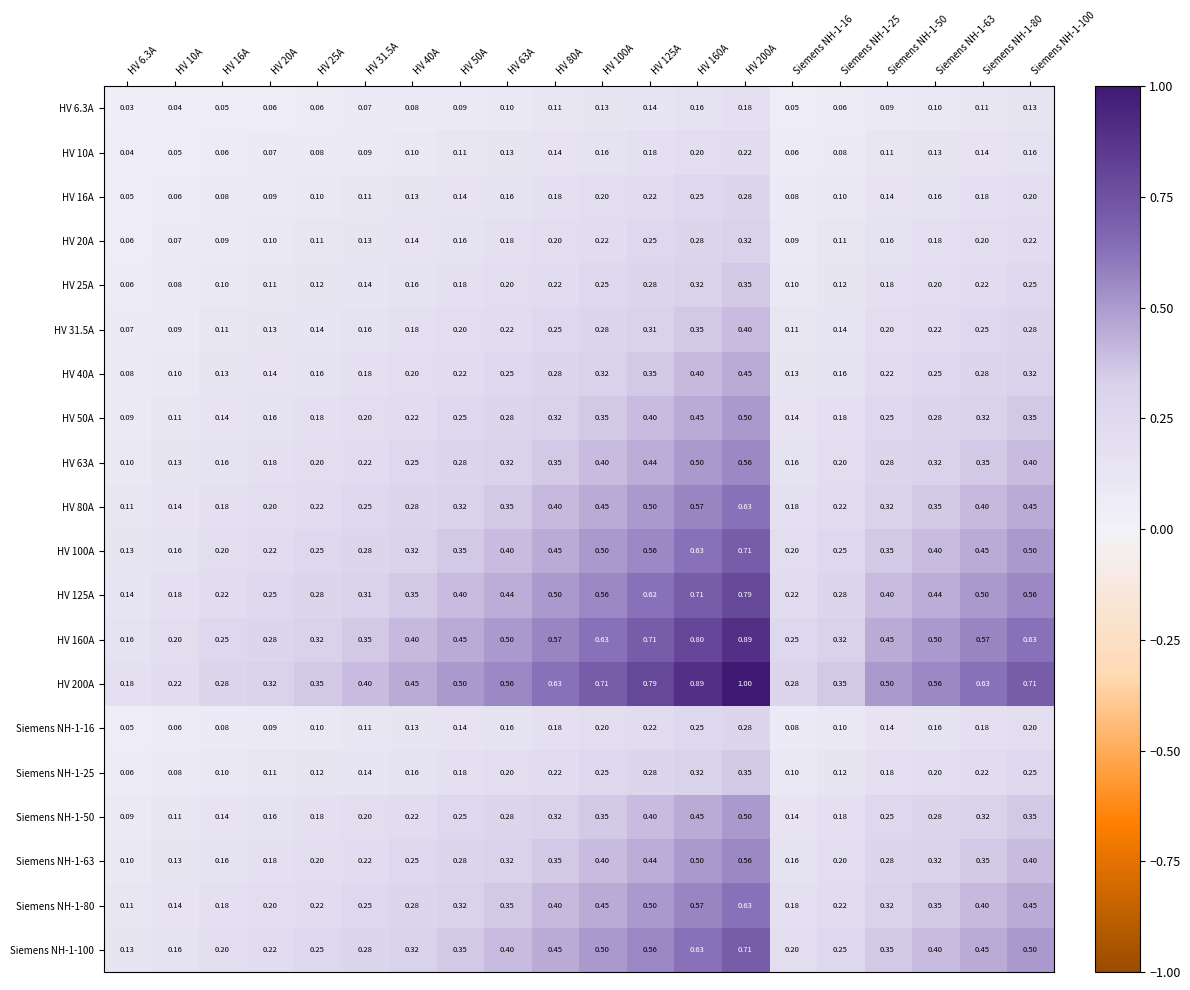

Is the value of HV 10A at Siemens NH-1-100 greater than the value of HV 31.5A at Siemens NH-1-16?

Yes